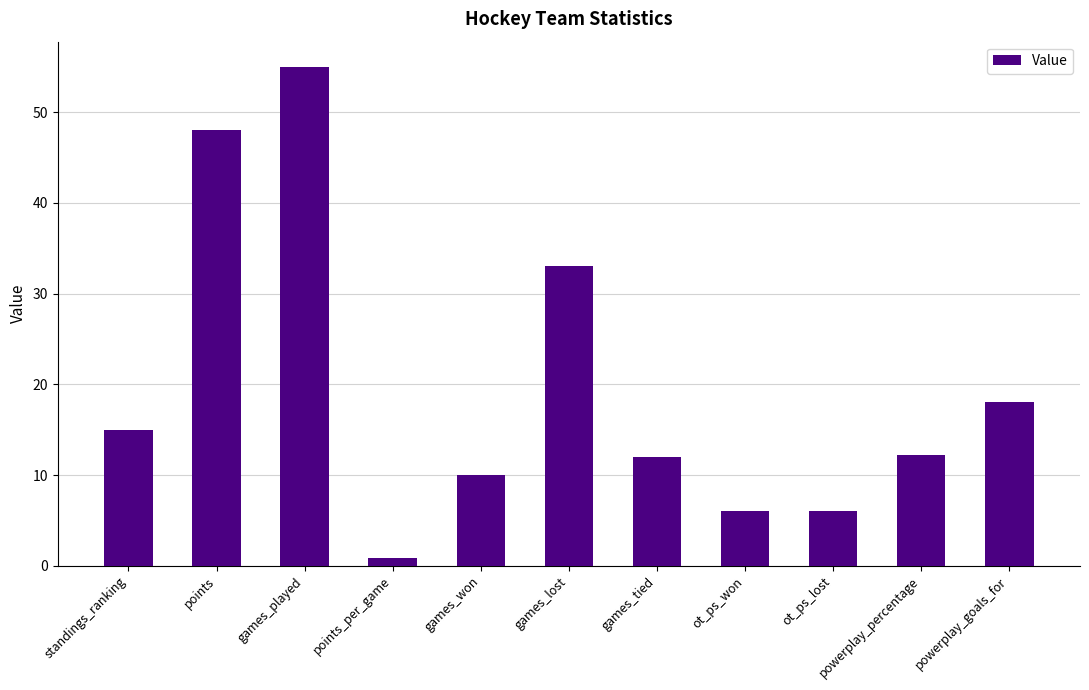

What is the value of the 9th bar from the left?

6.0